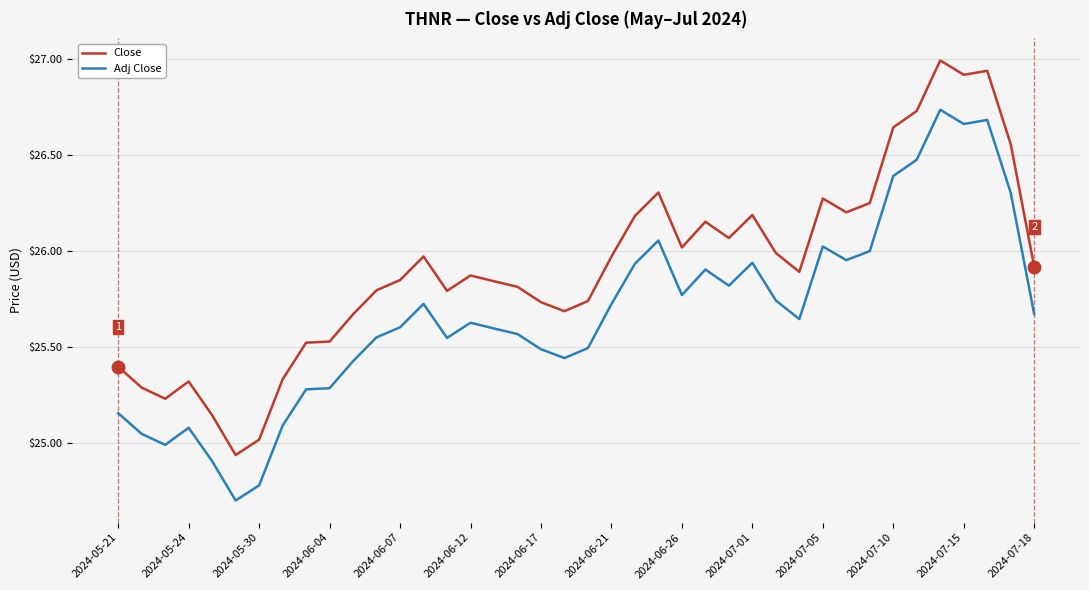

Rank the series by their maximum value, from lowest to highest.

Adj Close, Close